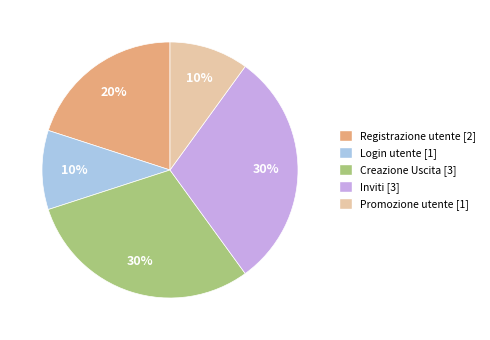

Is it true that Registrazione utente is 20% of the pie?

True